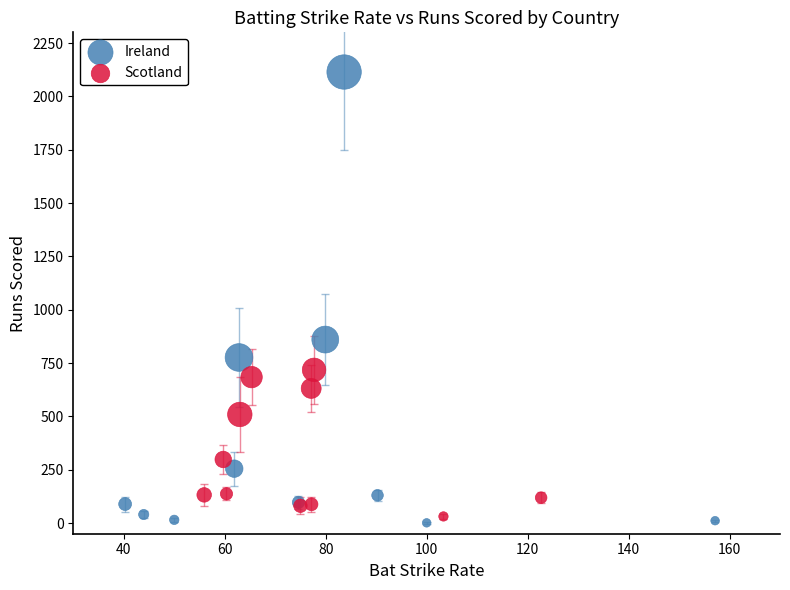

Which series has the widest spread of Y values?

Ireland